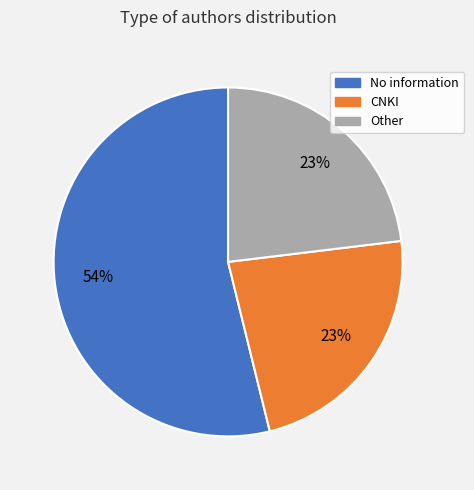

How many segments does this pie chart have?

3